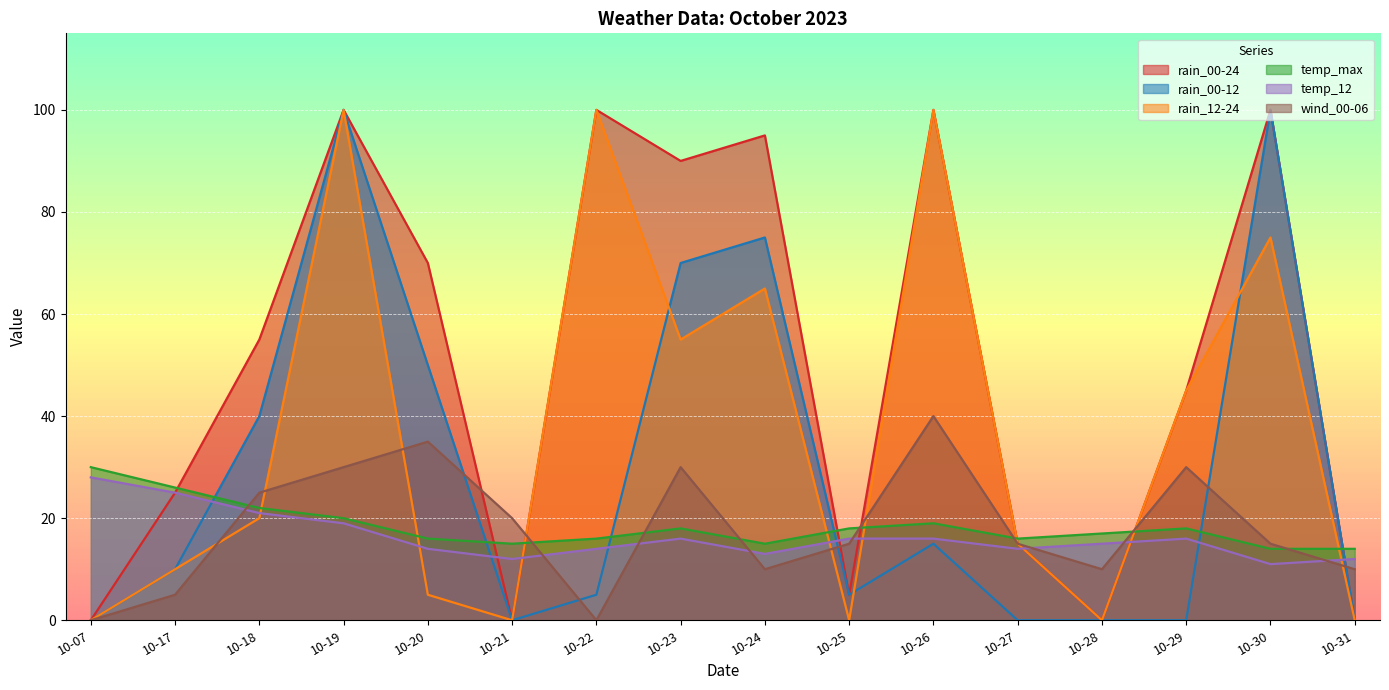

Which series has the largest range (max minus min)?

rain_00-24